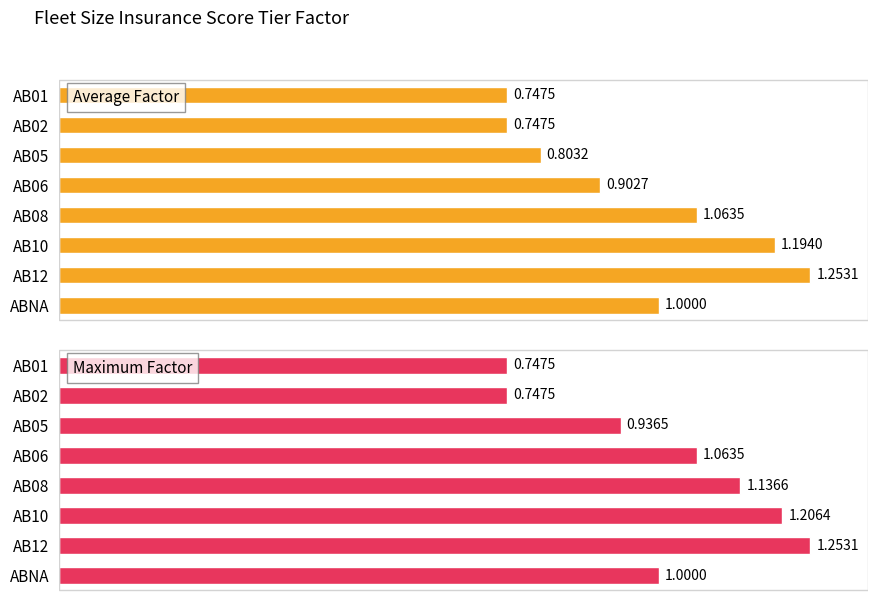

Which series has the largest total across all categories?

Maximum Factor